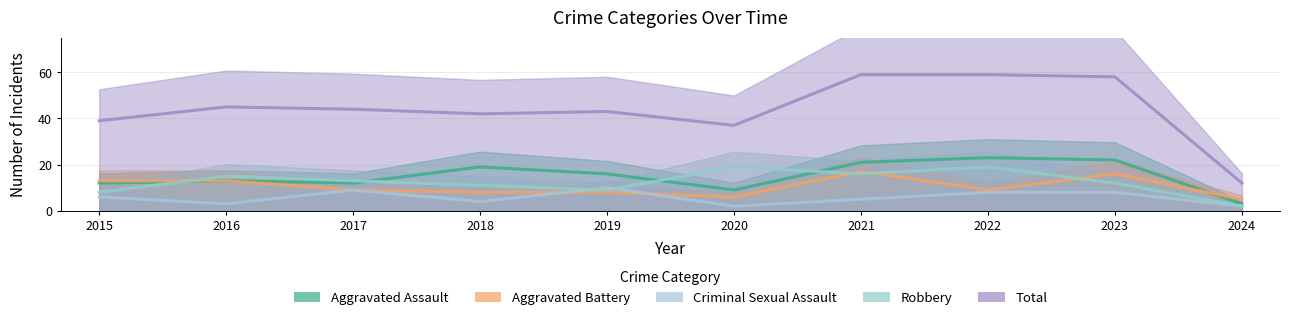

Where does the Robbery series first go above 13?

2016